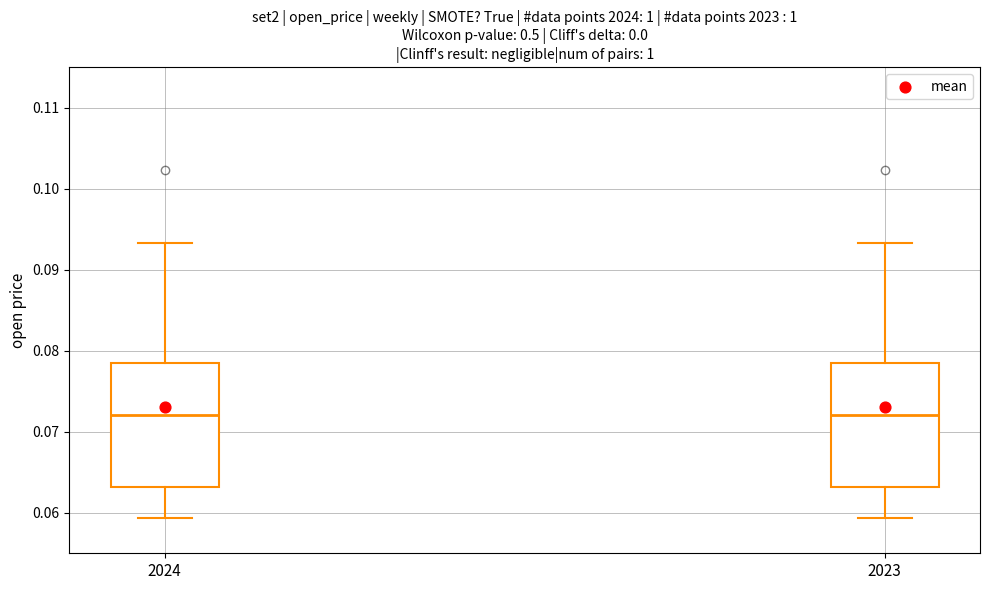

Where is the upper edge of the box at x = 2024 on the y-axis? The values are not printed on the chart, so give them approximately, as read against the axis.

0.079